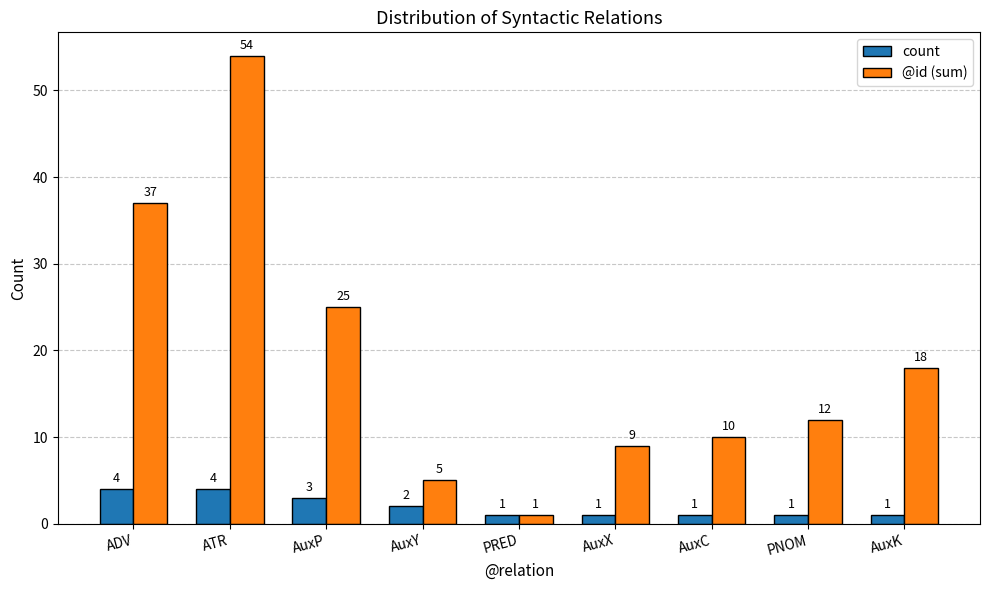

Is it true that @id (sum) equals 36 at AuxP?

False